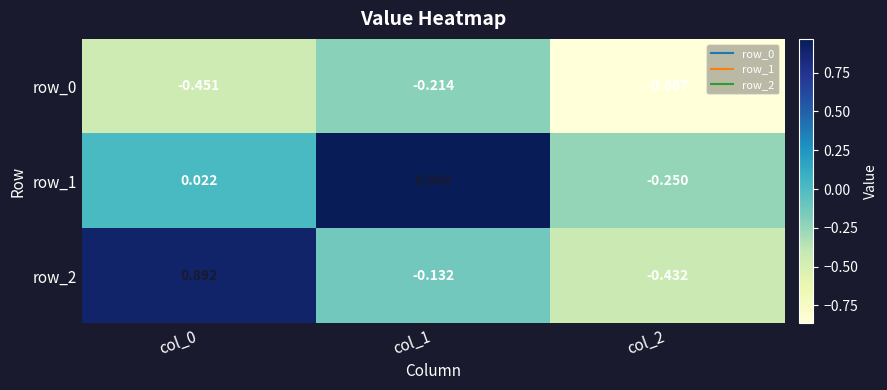

Which label corresponds to the largest value in the chart?

col_1